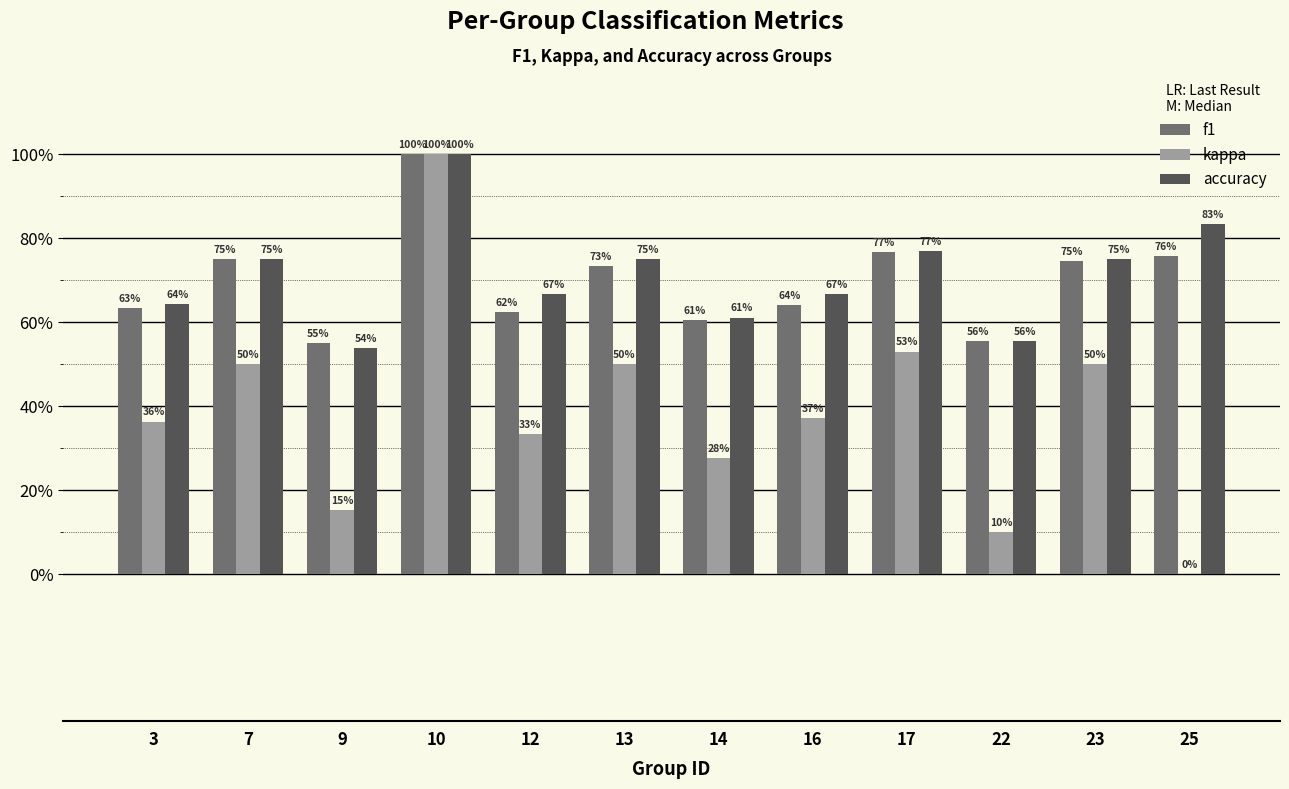

List the labels in order of kappa value, largest first.

10, 17, 7, 13, 23, 16, 3, 12, 14, 9, 22, 25